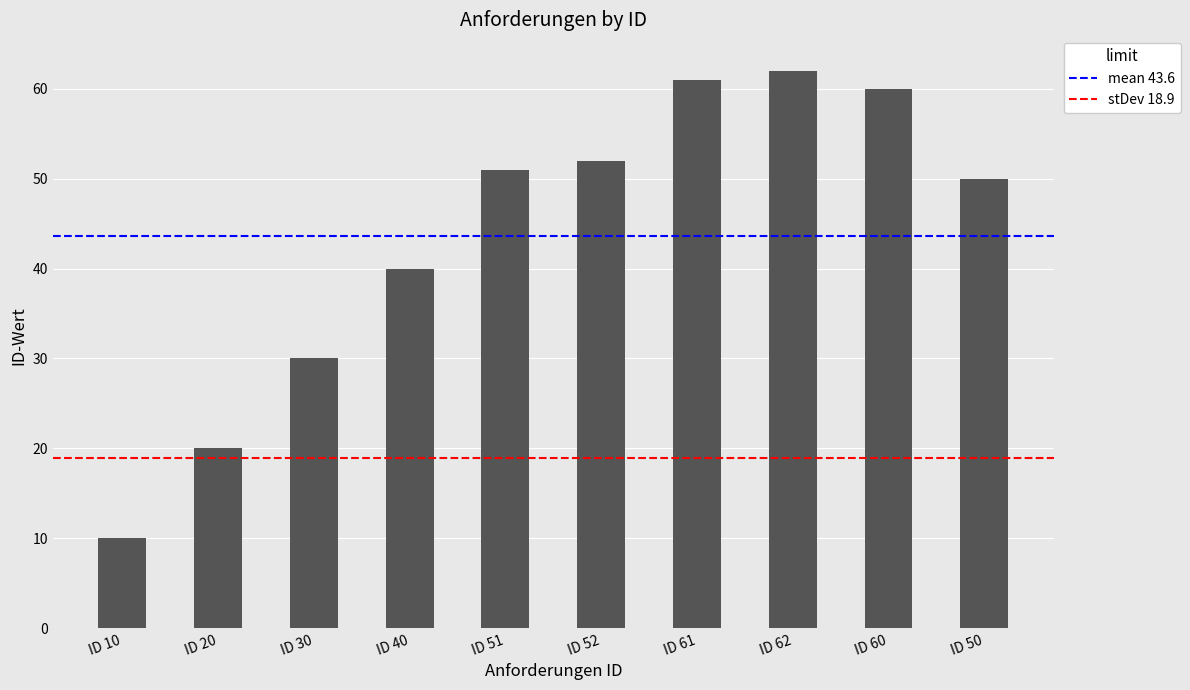

True or false: the data shows 15 at ID 51.

False